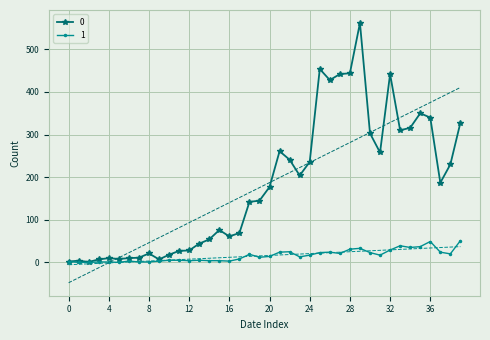

The value of 0 at 16 is 61. True or false?

True